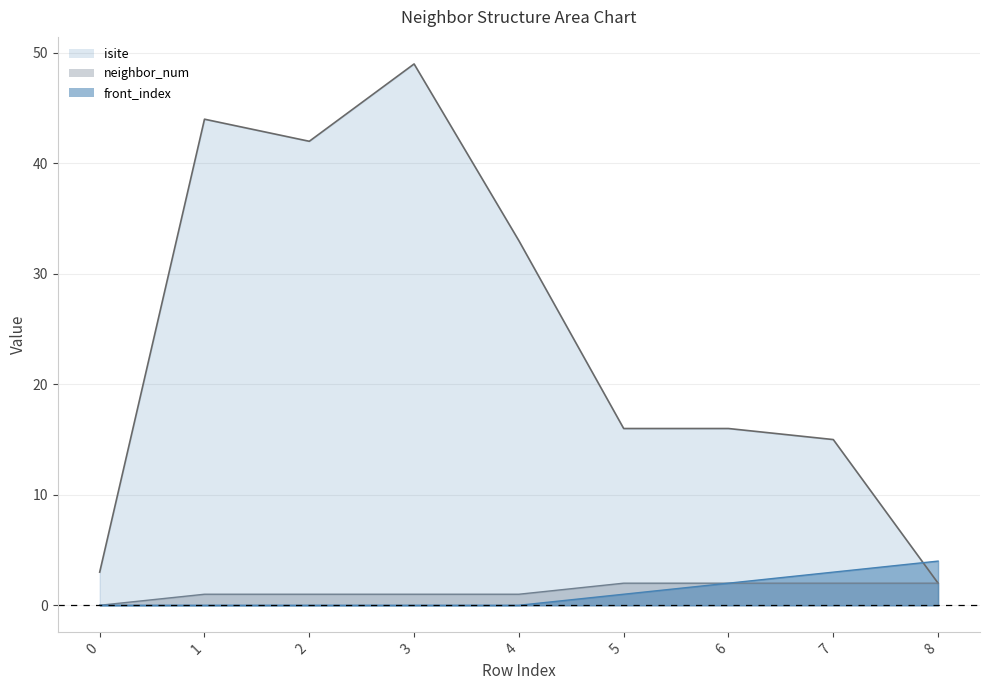

True or false: front_index and isite intersect in this chart.

True